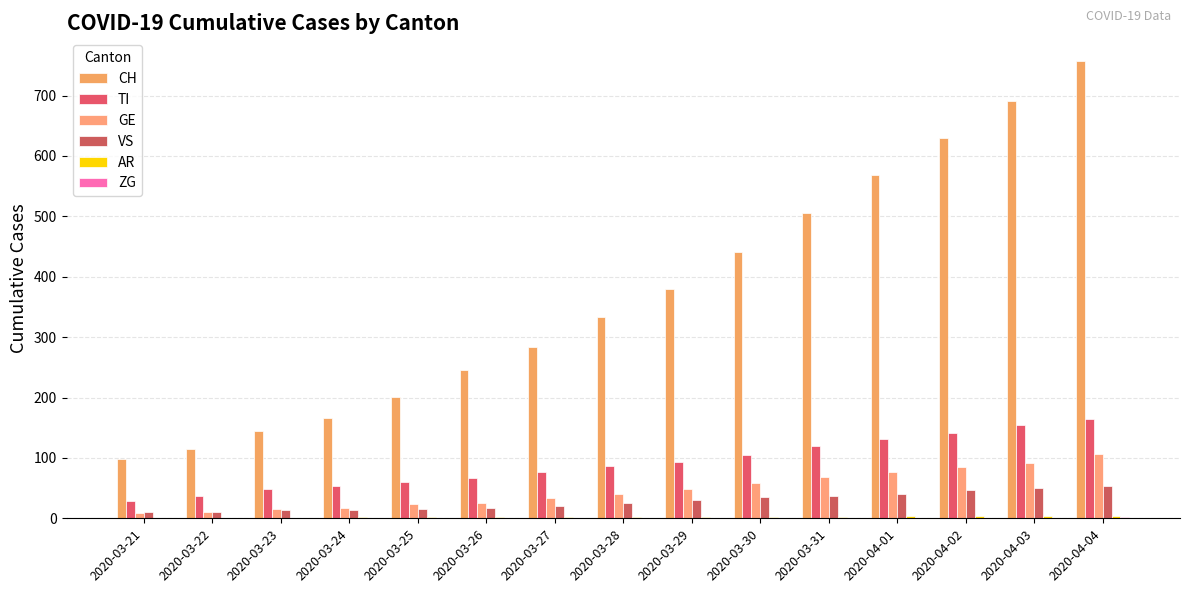

Reading left to right, list all the values displayed in this chart.

CH: 99	114	144	166	201	246	283	334	380	441	506	569	630	691	757
TI: 28	37	48	53	60	67	76	87	93	105	120	132	141	155	165
GE: 9	10	16	17	24	26	33	41	49	59	68	77	85	92	106
VS: 10	11	13	14	15	17	21	25	31	35	37	40	47	51	53
AR: 0	0	1	2	2	2	2	2	2	2	2	3	3	3	3
ZG: 0	0	0	0	0	0	0	1	1	1	1	1	1	1	2